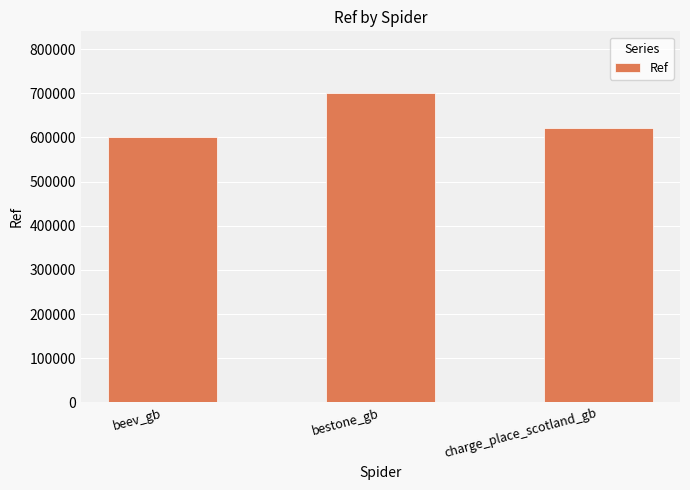

List the labels in order of value, smallest first.

beev_gb, charge_place_scotland_gb, bestone_gb